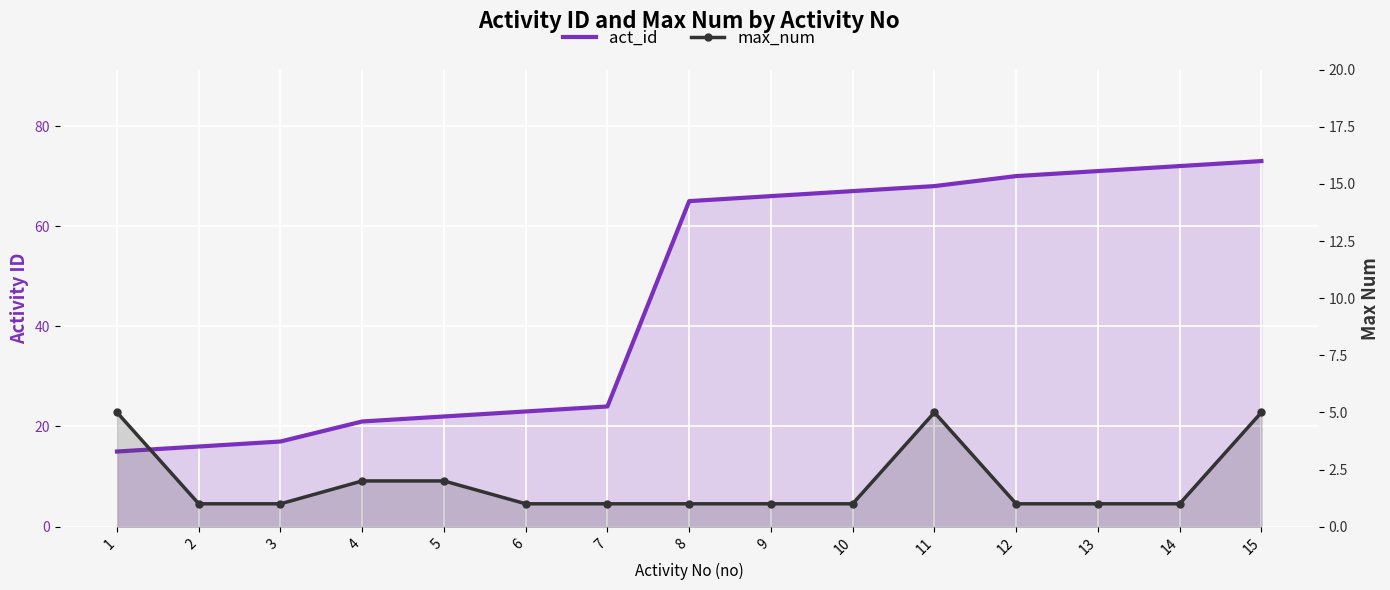

At which label does max_num reach its minimum?

2